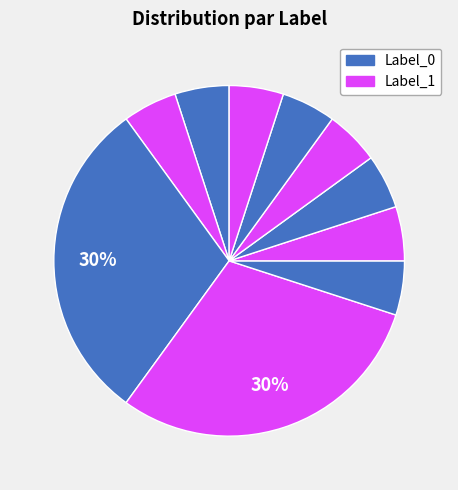

How many slices are in this pie chart?

10